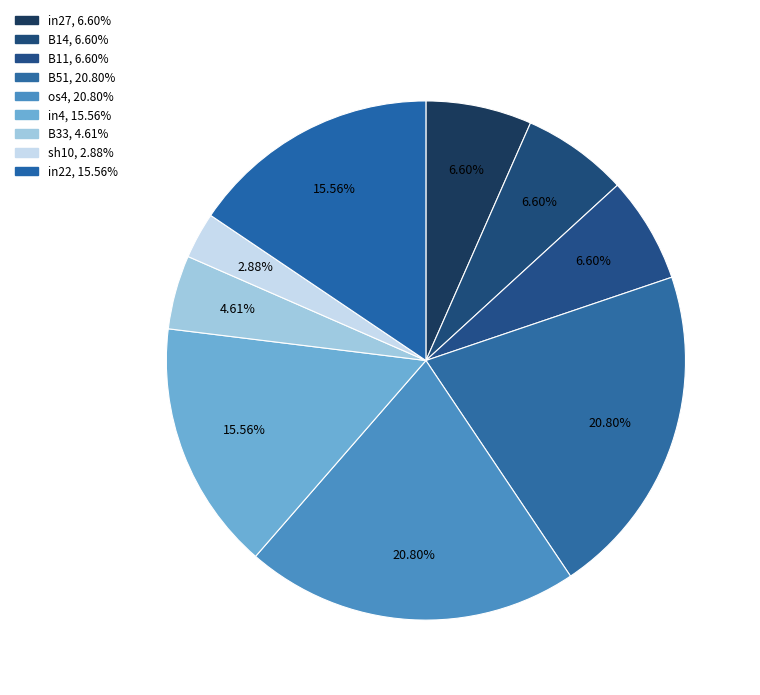

True or false: B14 accounts for 15% of the total.

False